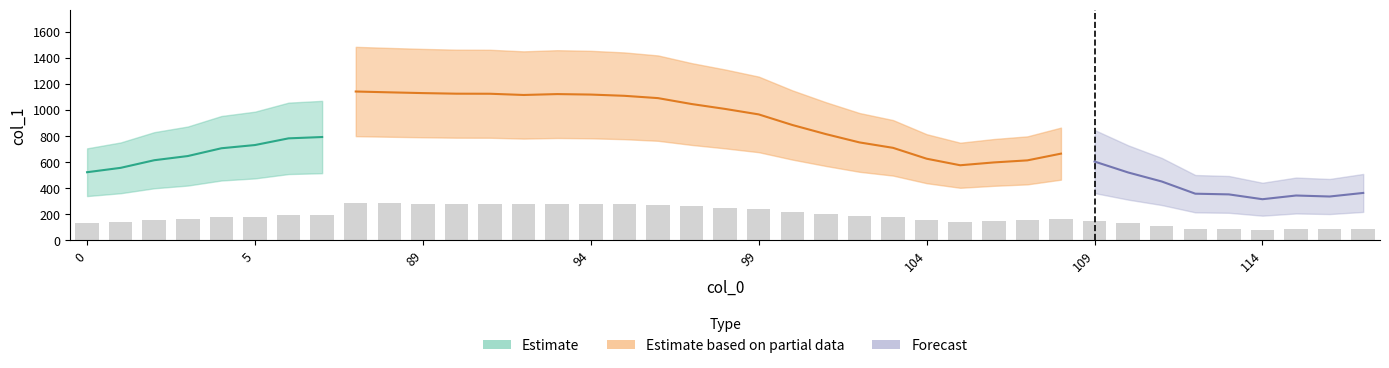

List the labels in order of value, smallest first.

114, 116, 115, 113, 112, 117, 111, 110, 0, 1, 105, 106, 109, 107, 2, 104, 3, 108, 4, 103, 5, 102, 6, 7, 101, 100, 99, 98, 97, 96, 95, 92, 94, 93, 91, 90, 89, 88, 87